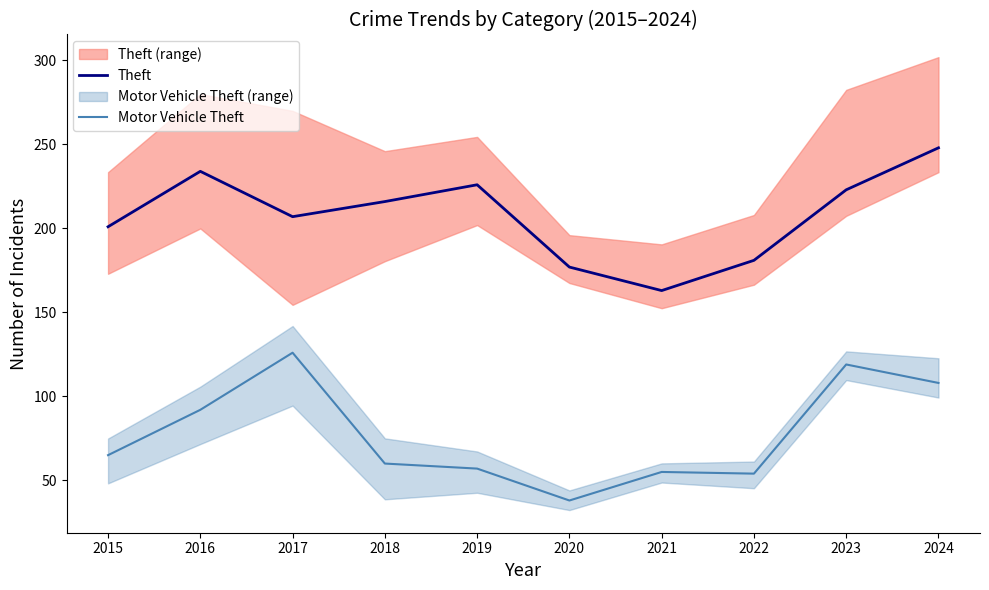

Where is the first local minimum for Motor Vehicle Theft?

2020